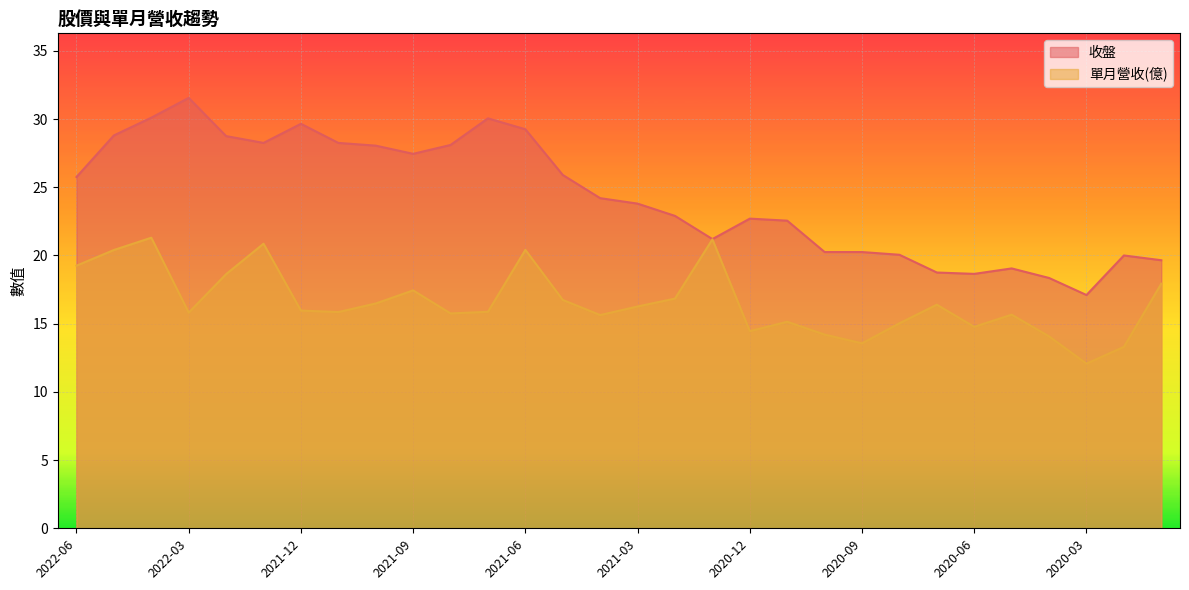

Which series has the largest total across all categories?

收盤